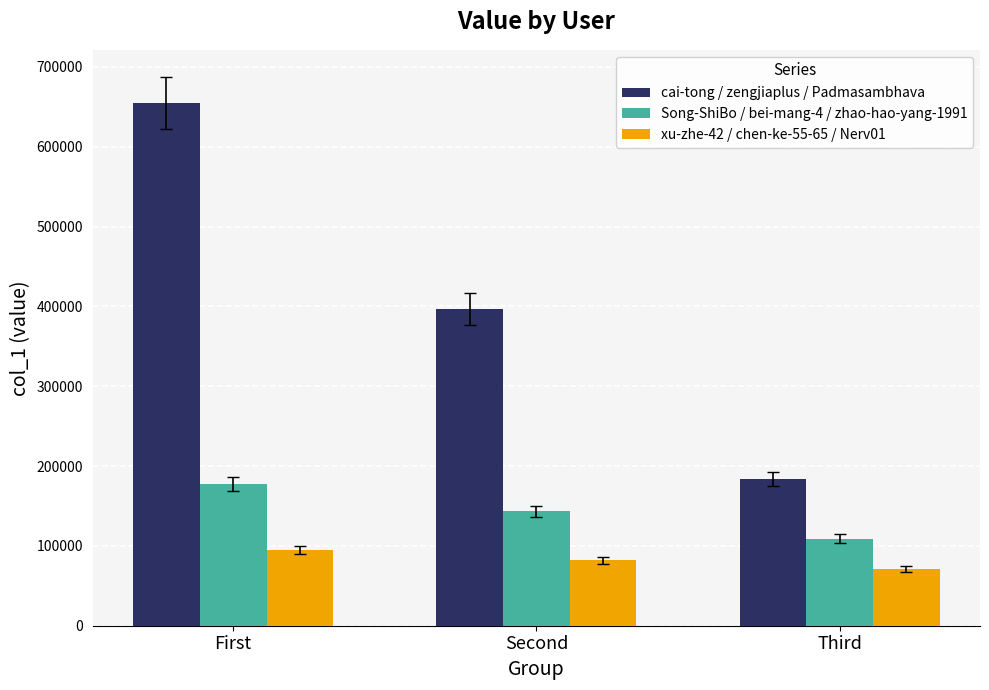

What is the sum of all xu-zhe-42 / chen-ke-55-65 / Nerv01 values?

247572